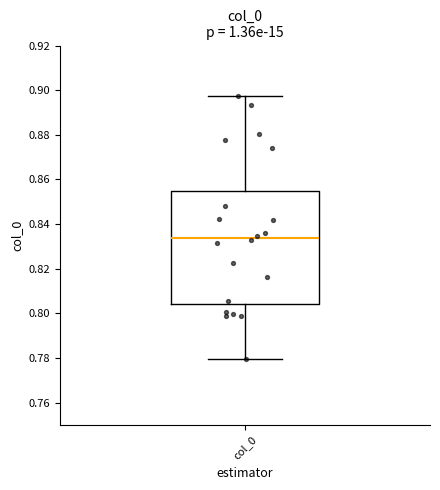

Where is the lower edge of the box for col_0 on the y-axis? The values are not printed on the chart, so give them approximately, as read against the axis.

0.804